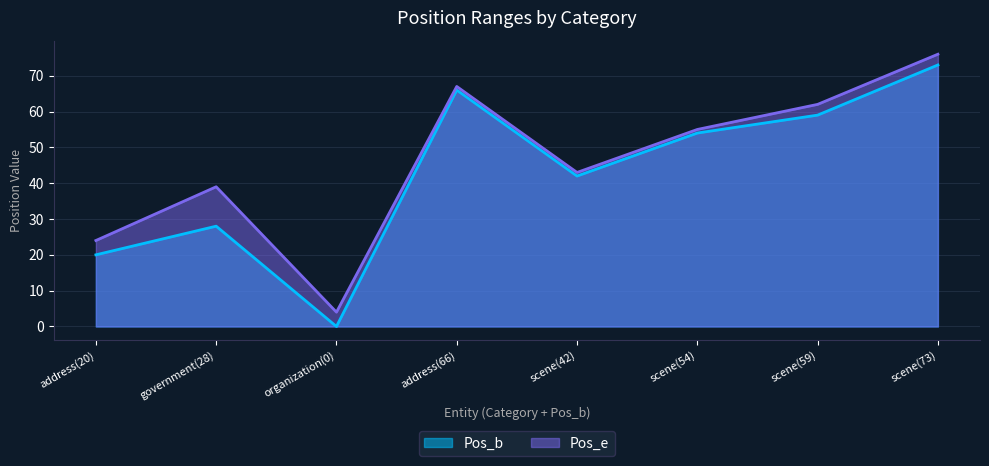

What is the sum of all Pos_b values?

342